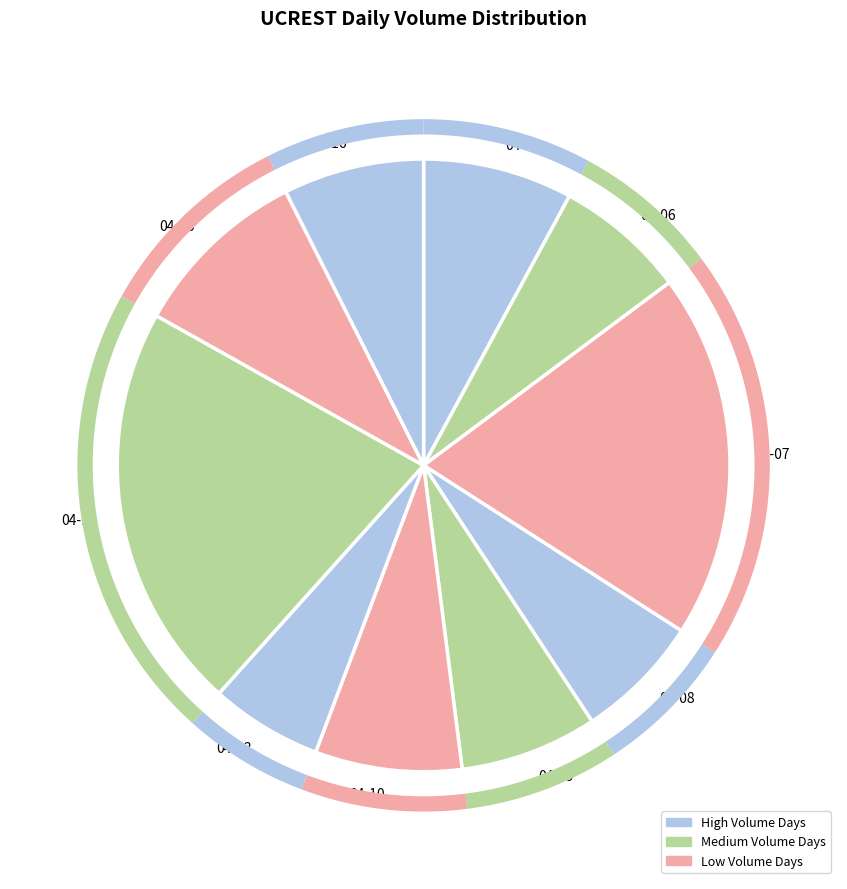

Which slice is the smallest?

2020-04-13